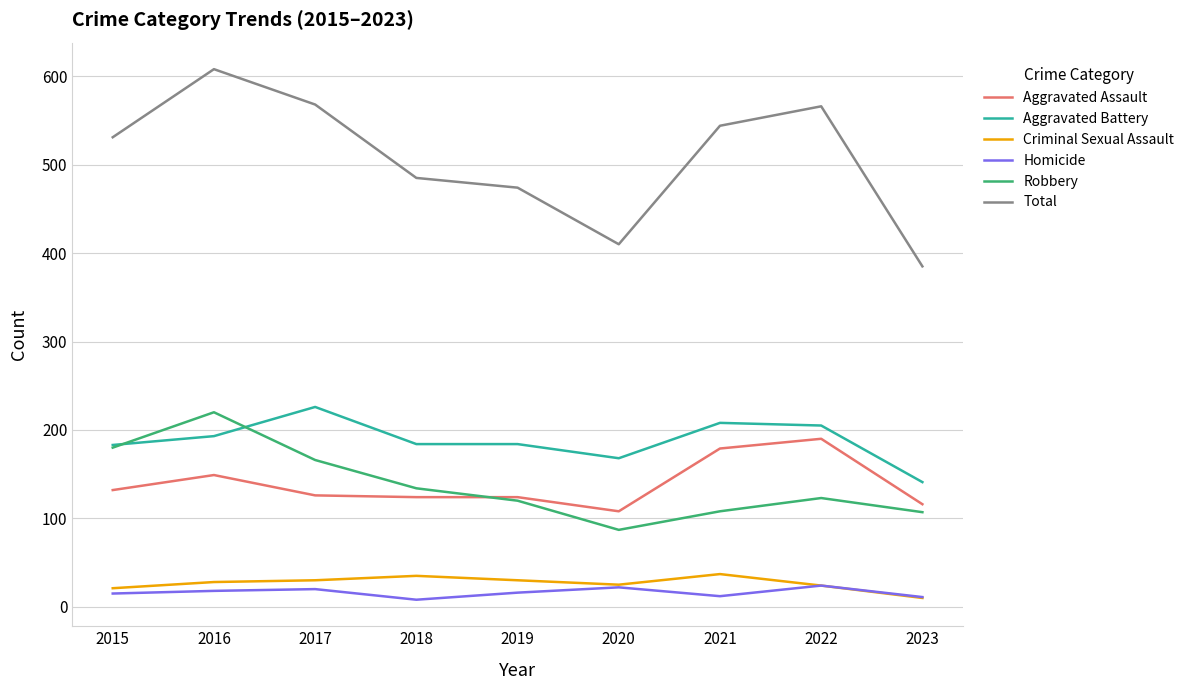

True or false: Homicide and Robbery cross at least once.

False